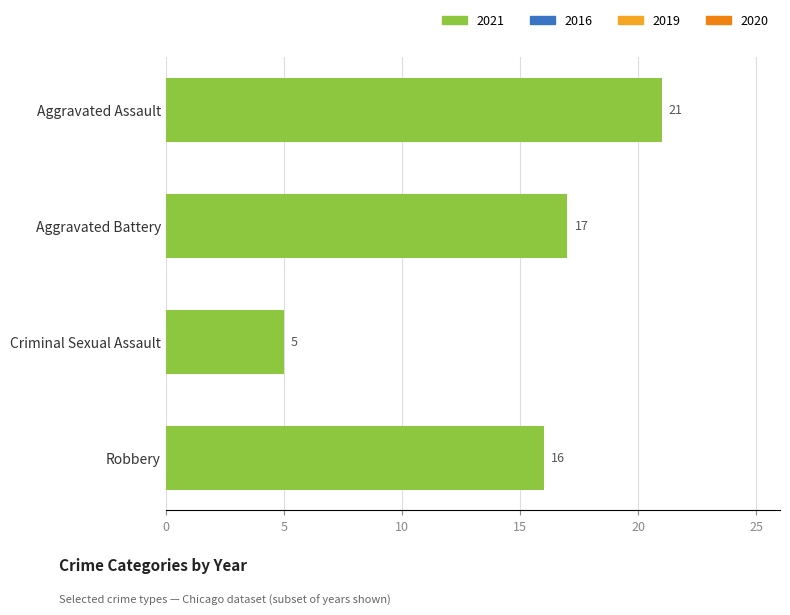

How many data points does each series have?

4